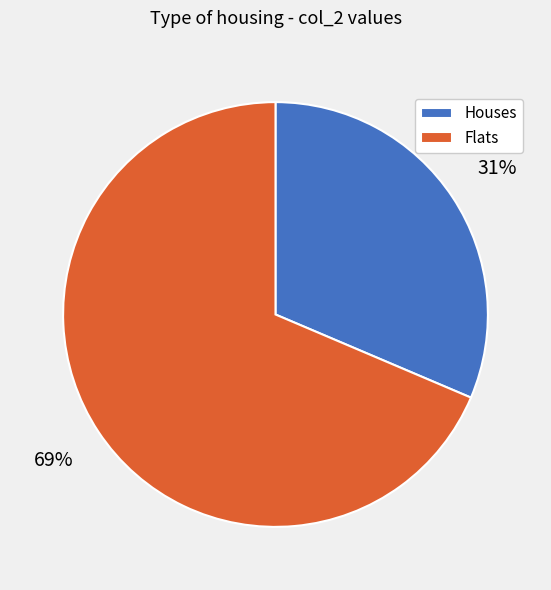

Is the sum of Houses and Flats greater than half?

Yes